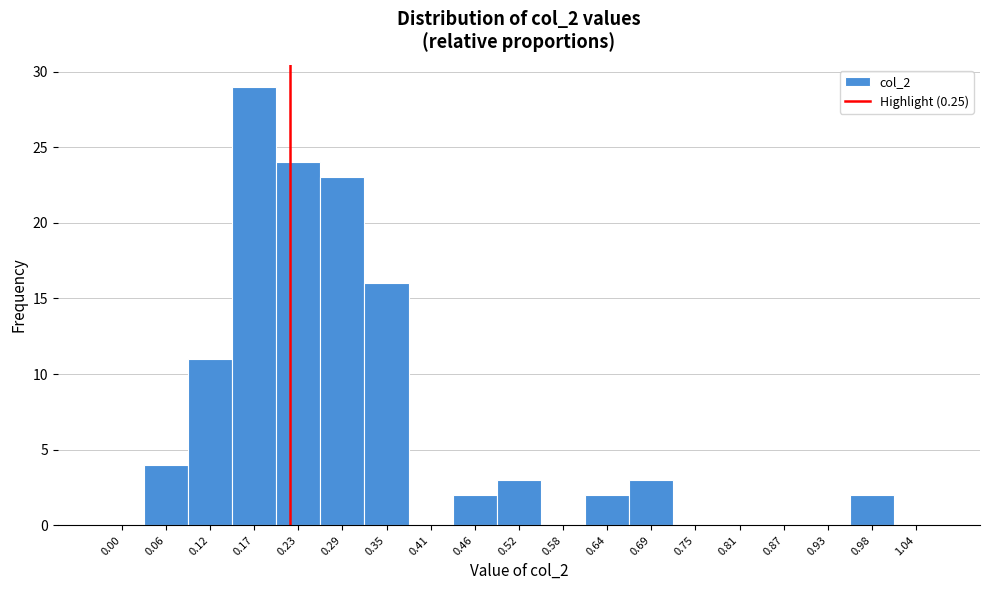

Reading left to right, transcribe all the data shown in this chart.

0.00=0	0.06=4	0.12=11	0.17=29	0.23=24	0.29=23	0.35=16	0.41=0	0.46=2	0.52=3	0.58=0	0.64=2	0.69=3	0.75=0	0.81=0	0.87=0	0.93=0	0.98=2	1.04=0